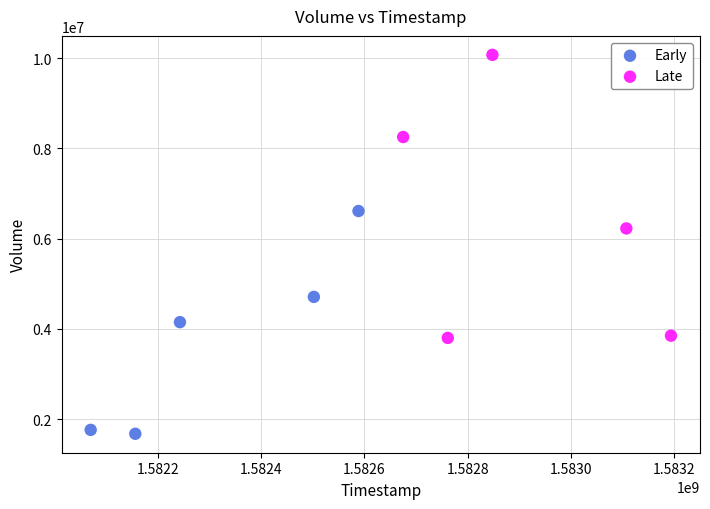

Which series has the largest Y range (max minus min)?

Late